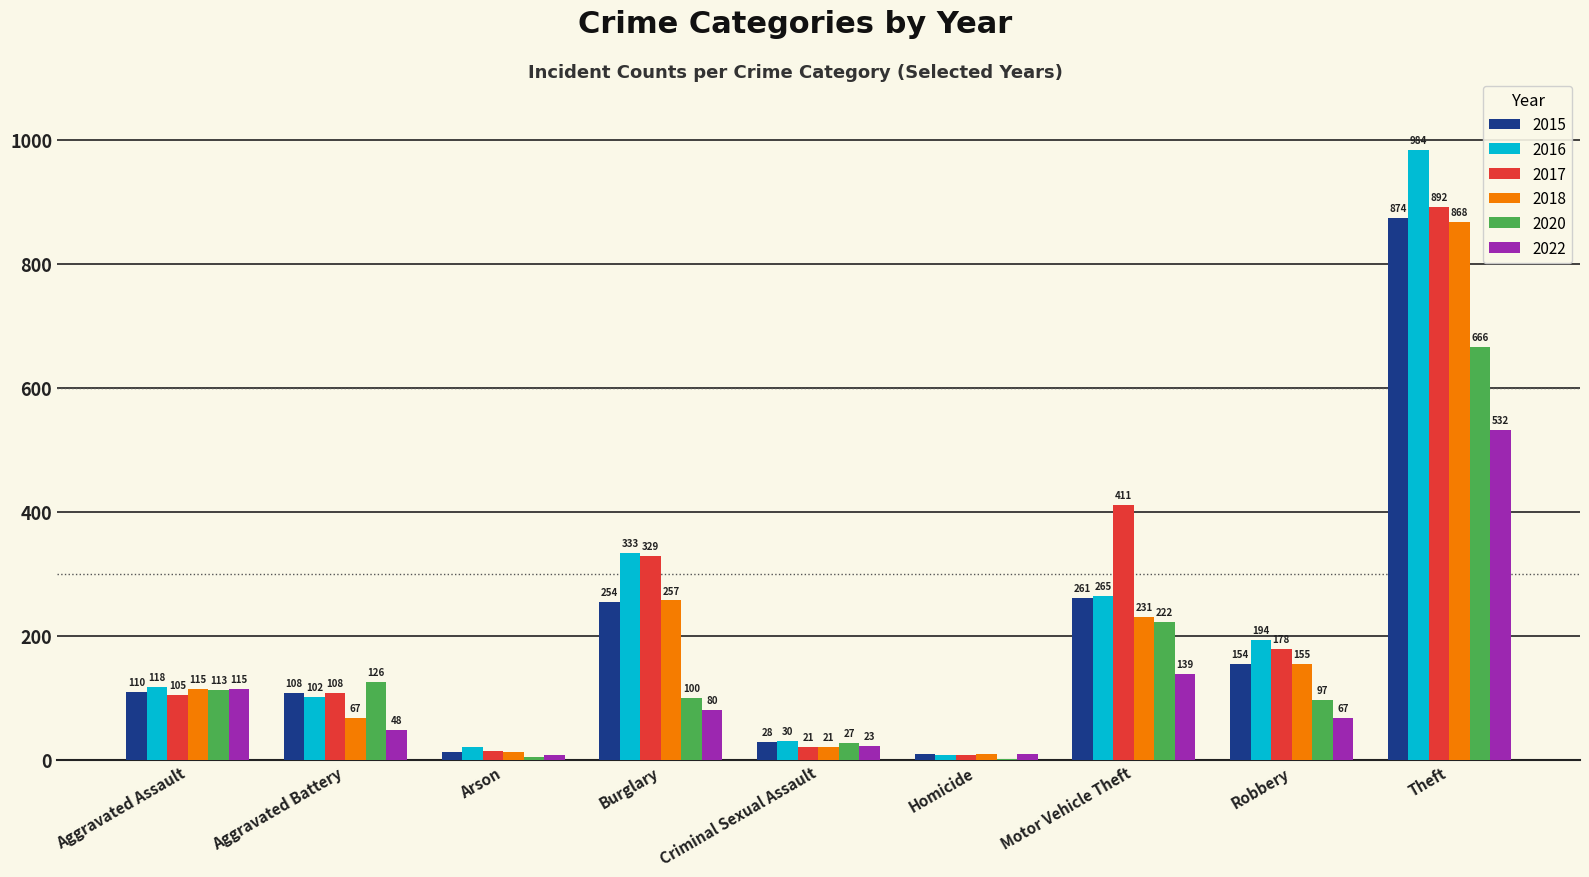

What is the greatest value displayed?

984